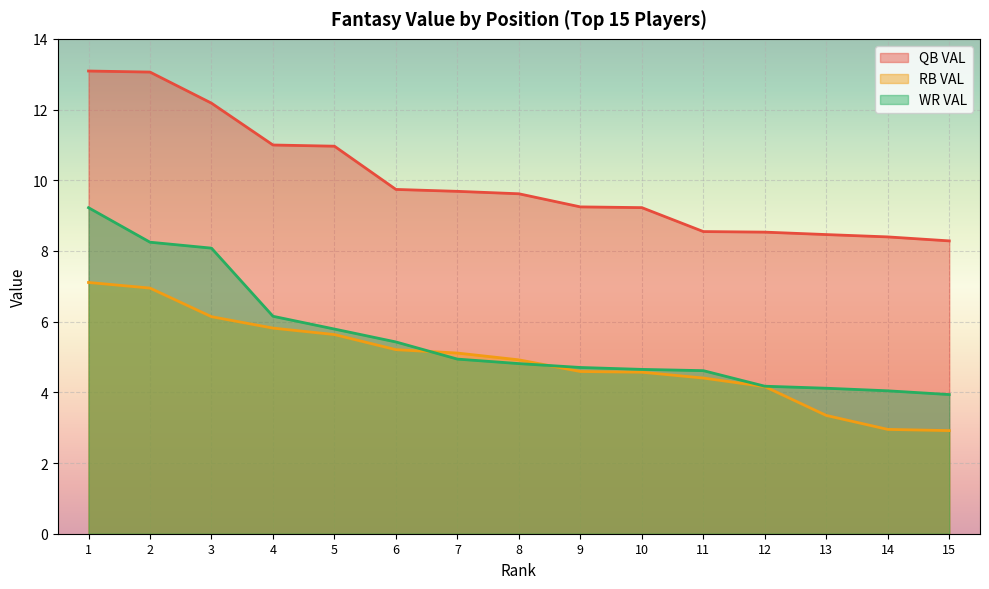

Reading left to right, extract all data points from this chart.

QB VAL: 1=13.1	2=13.1	3=12.2	4=11.0	5=11.0	6=9.7	7=9.7	8=9.6	9=9.2	10=9.2	11=8.5	12=8.5	13=8.5	14=8.4	15=8.3
RB VAL: 1=7.1	2=6.9	3=6.1	4=5.8	5=5.6	6=5.2	7=5.1	8=4.9	9=4.6	10=4.6	11=4.4	12=4.2	13=3.3	14=3.0	15=2.9
WR VAL: 1=9.2	2=8.2	3=8.1	4=6.2	5=5.8	6=5.4	7=4.9	8=4.8	9=4.7	10=4.6	11=4.6	12=4.2	13=4.1	14=4.0	15=3.9